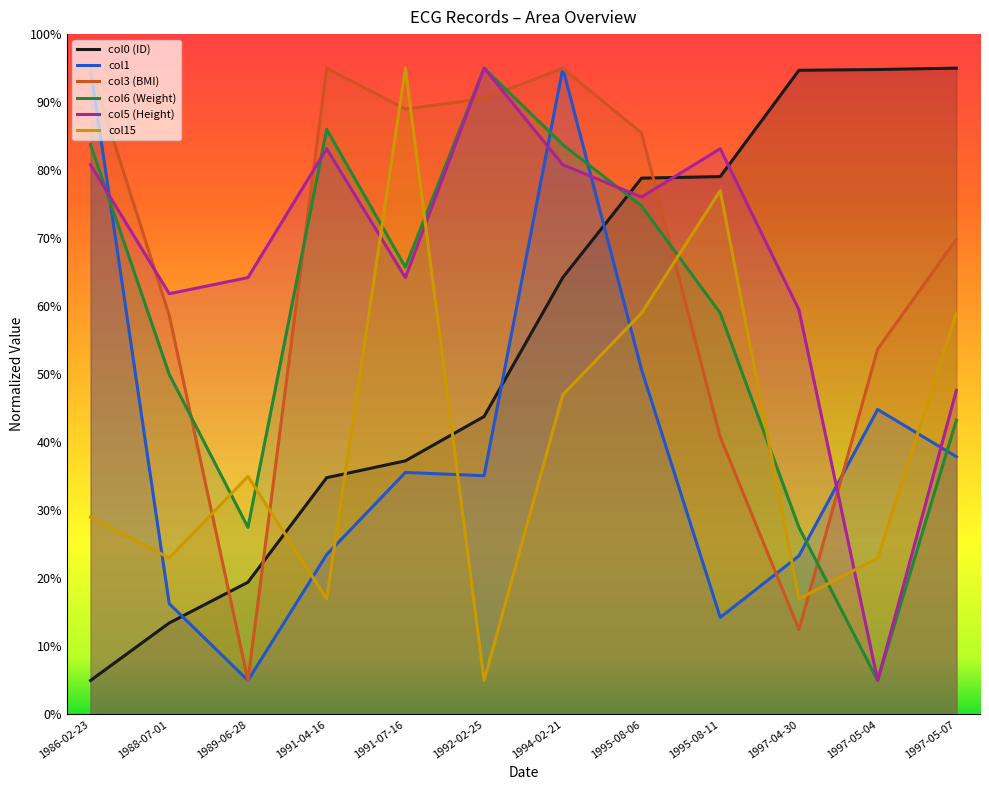

Is it true that col15 equals 38.1 at 1988-07-01?

False